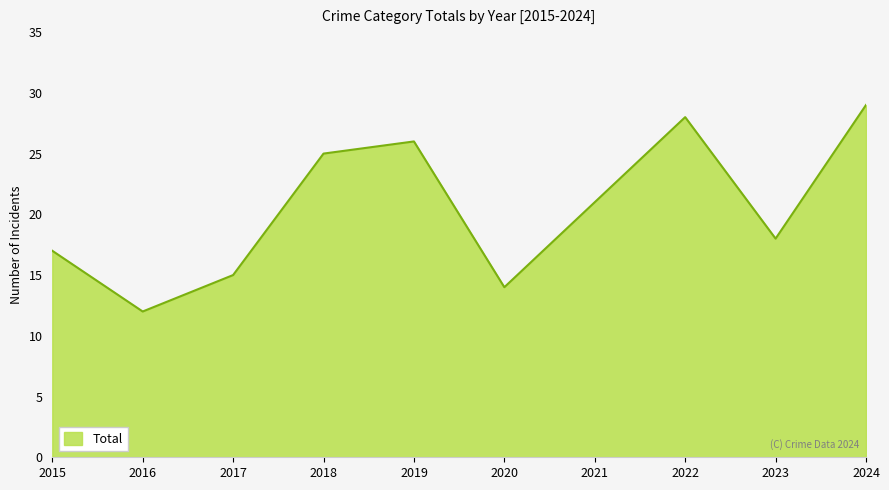

What is the ratio of the value at 2022 to the value at 2016?

2.3